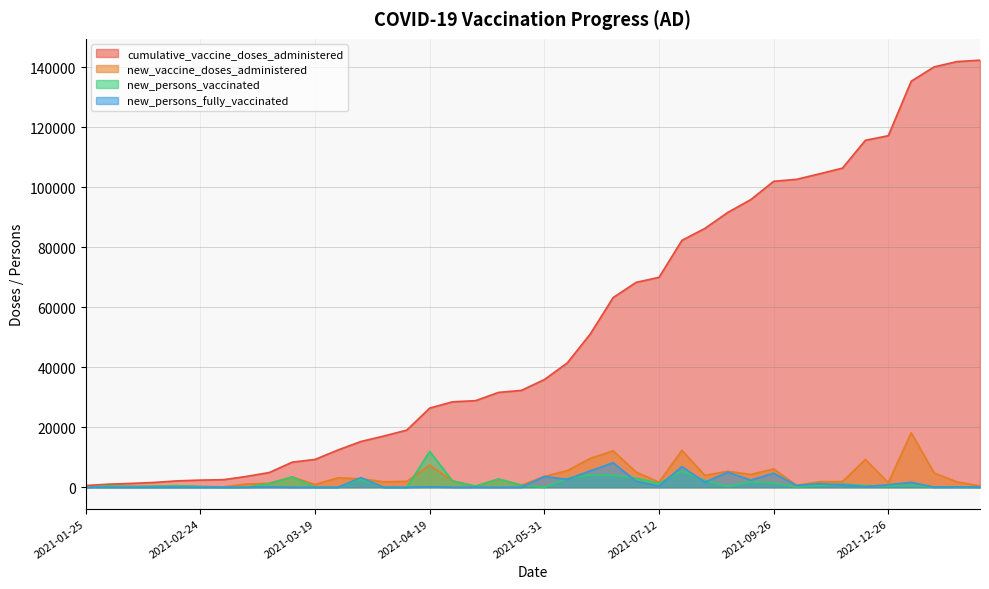

What is the sum of the new_persons_vaccinated values at 2021-08-29 and 2021-04-12?

1866